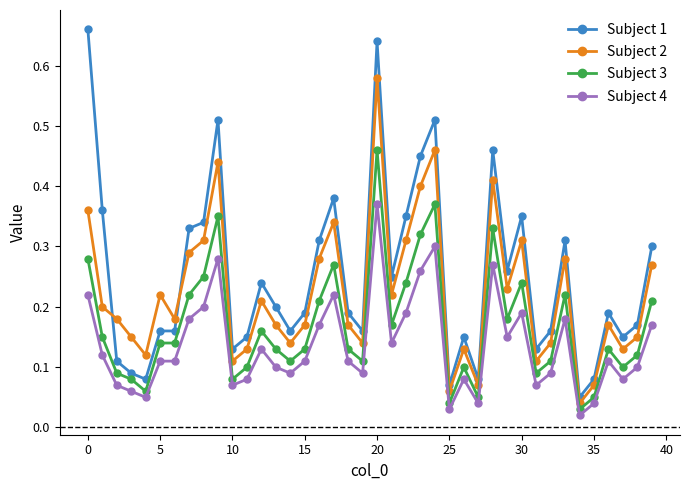

What is the sum of all Subject 3 values?

6.8